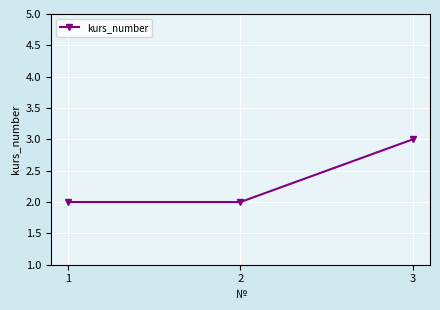

What is the value of the 1st point from the left?

2